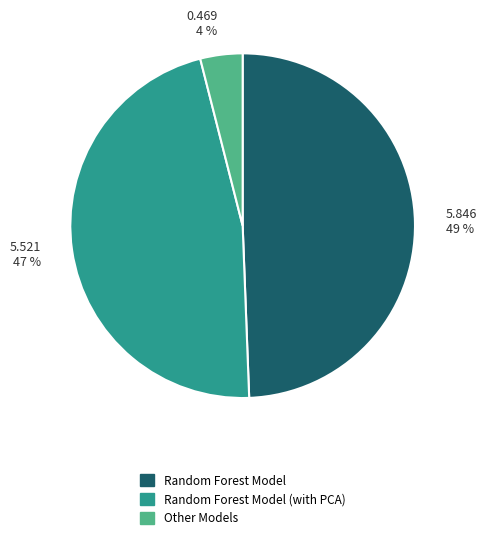

Combined, do Random Forest Model and Random Forest Model (with PCA) account for over 50%?

Yes